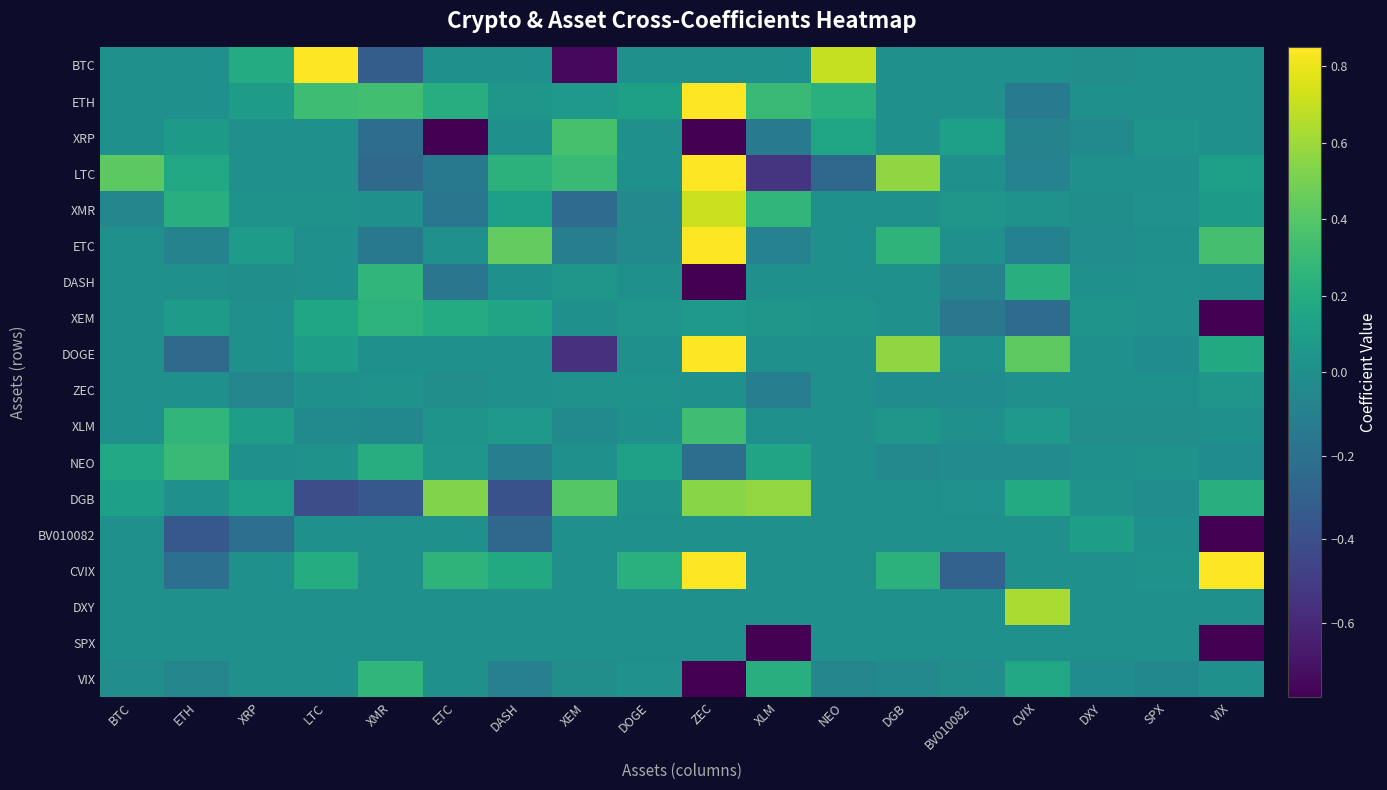

Which series has the widest spread of values?

XRP